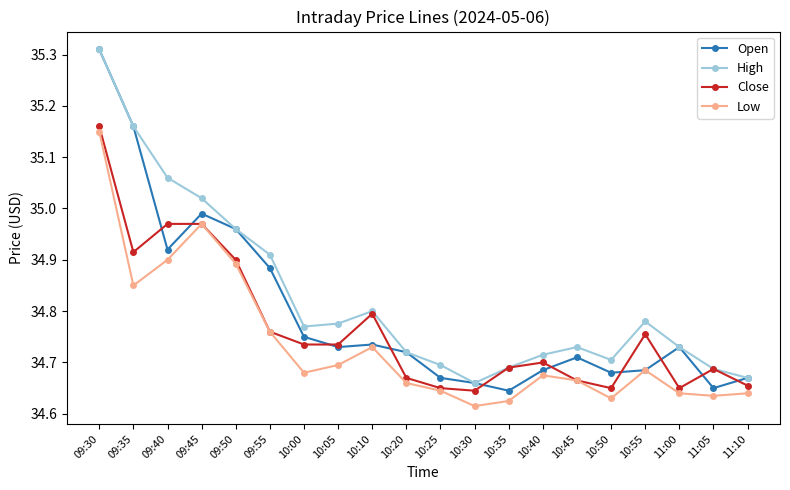

In High, how many points are lower than both neighbors (excluding endpoints)?

3